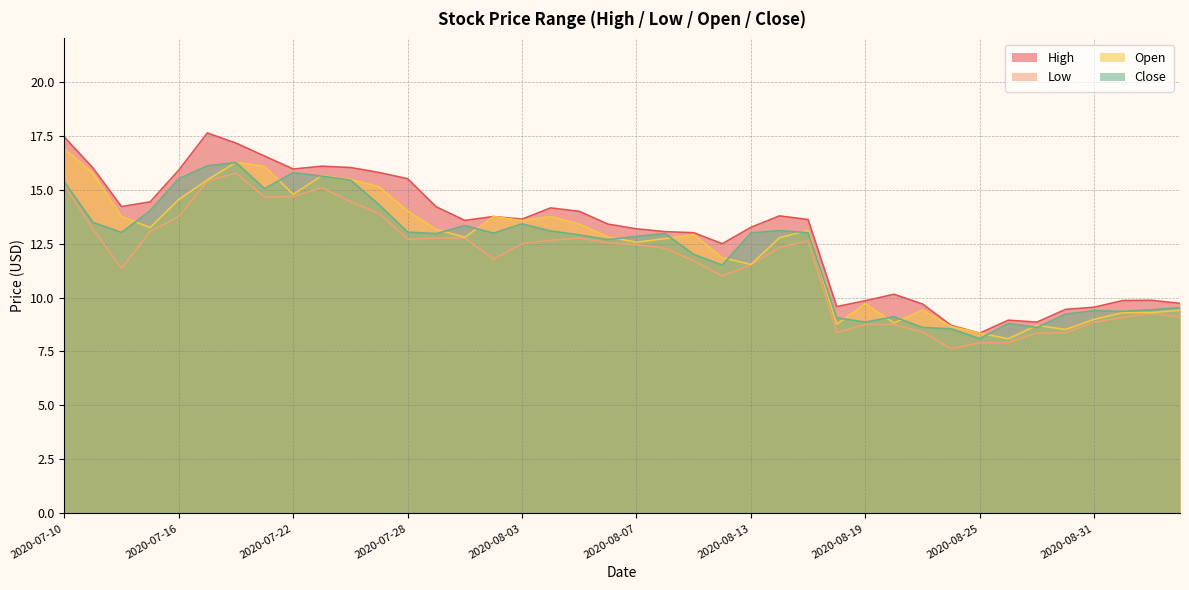

What is the label of the 30th point from the right?

2020-07-24